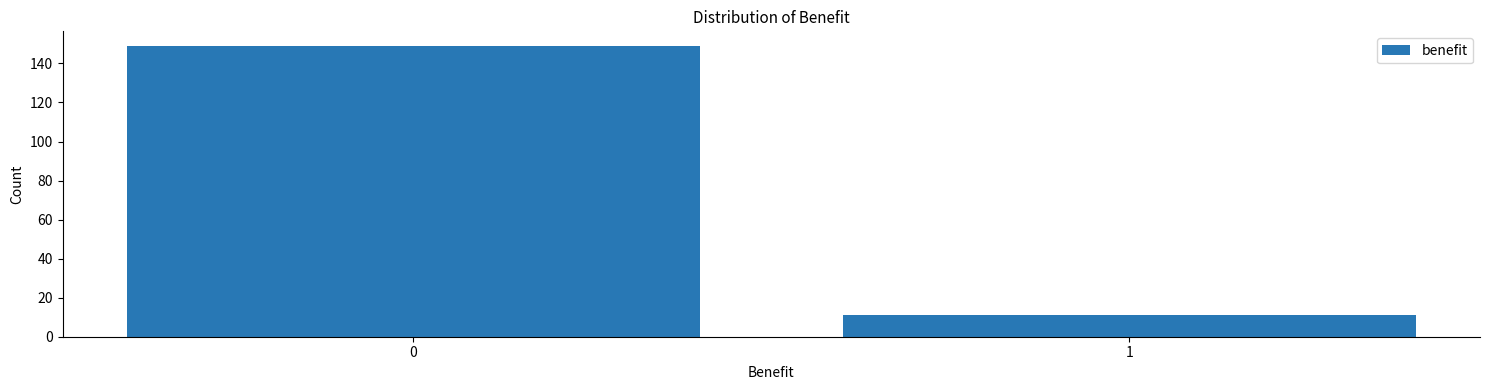

Reading right to left, what are all the values shown in this chart?

1=11	0=149